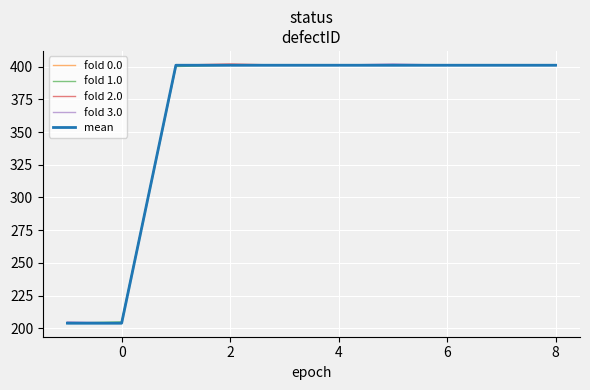

True or false: fold 1.0 and fold 2.0 intersect in this chart.

True